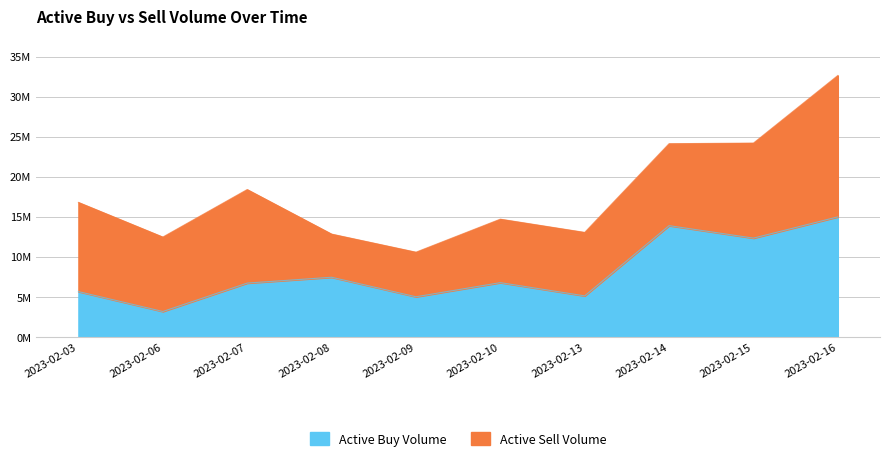

The chart shows a value of 6780200 at 2023-02-10. True or false?

True